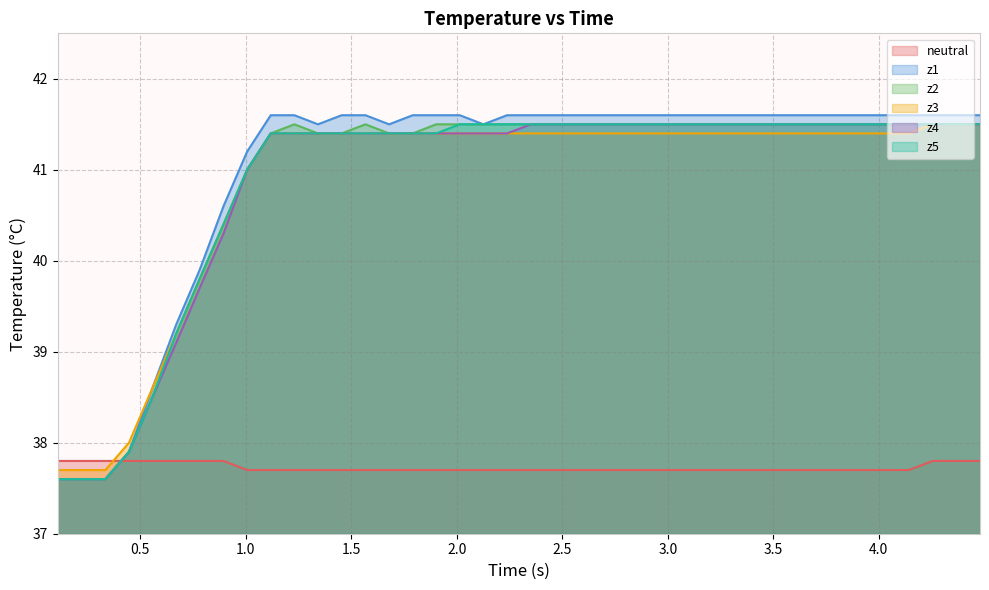

What are all the series names shown in the legend?

neutral, z1, z2, z3, z4, z5